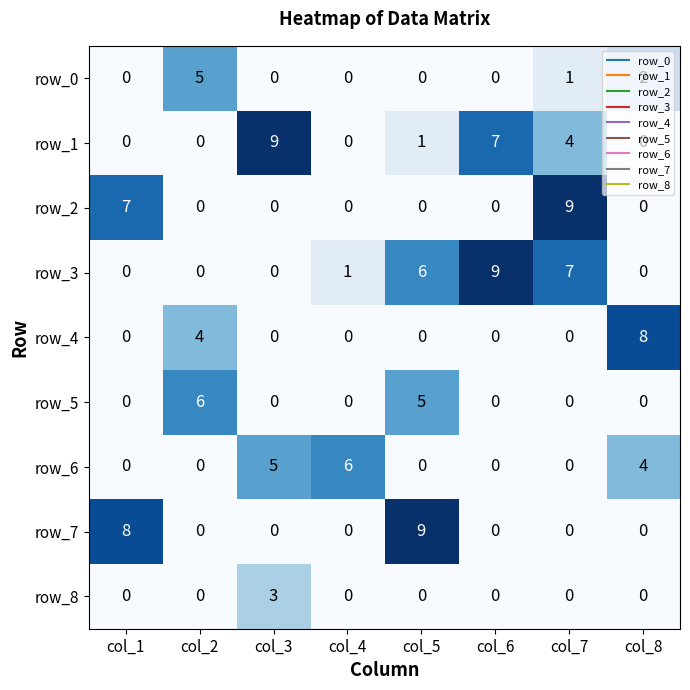

Which series has the largest total across all categories?

row_3